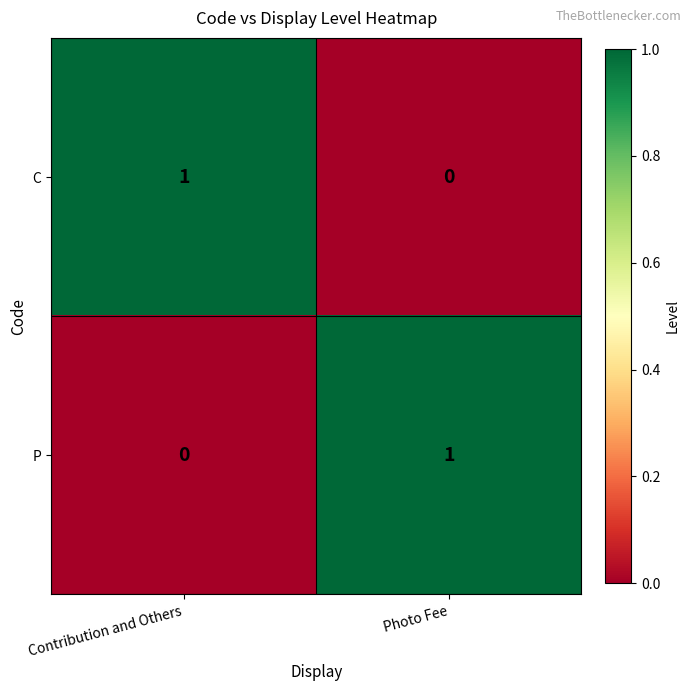

At Contribution and Others, list the series in order from smallest to largest.

P, C